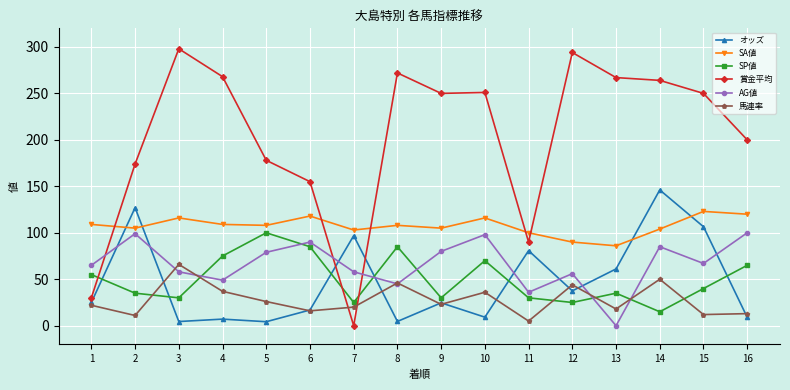

In SA値, how many points are lower than both neighbors (excluding endpoints)?

5